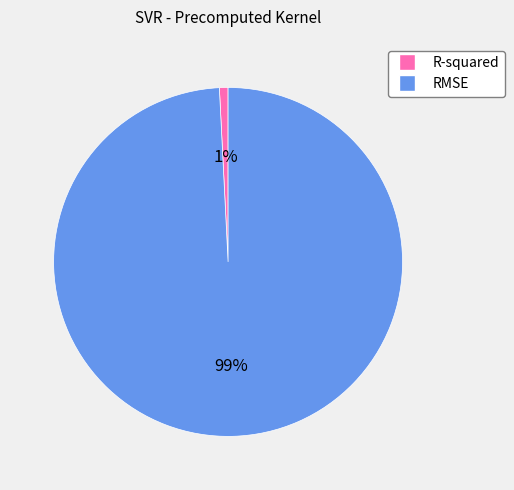

Is it true that RMSE is 99% of the pie?

True